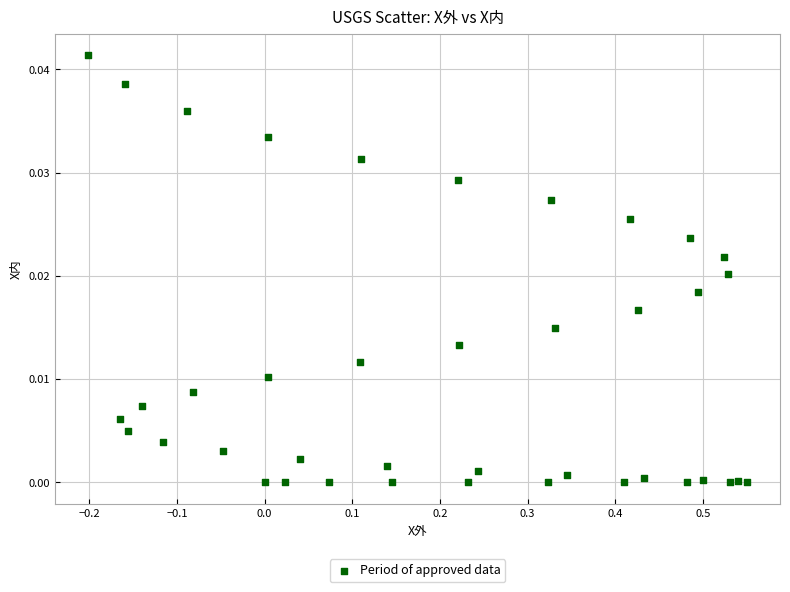

What is the range of X values (max minus min)?

0.8